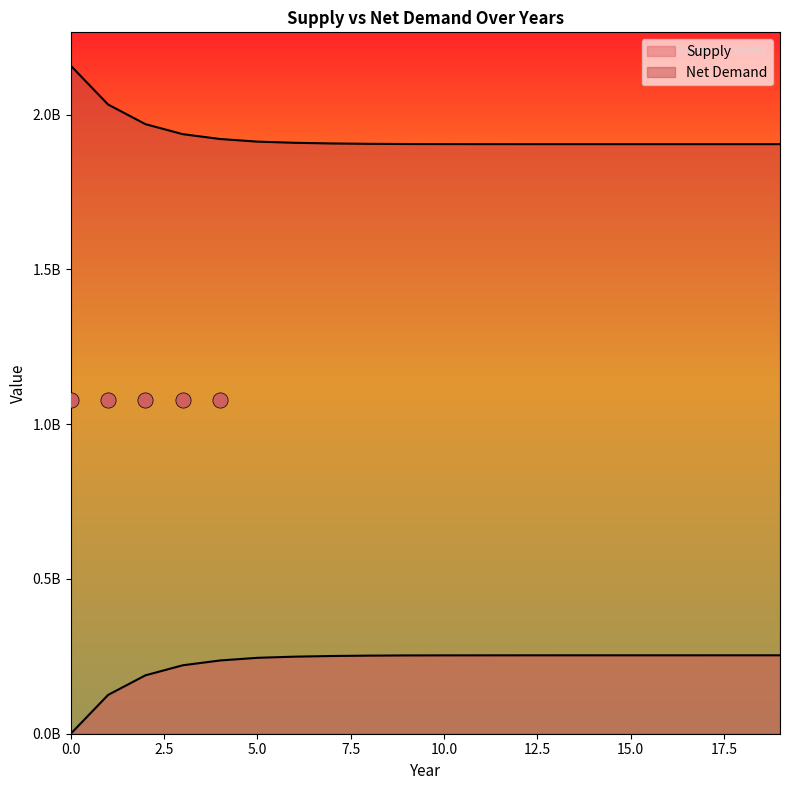

Which series has the largest total across all categories?

Net Demand